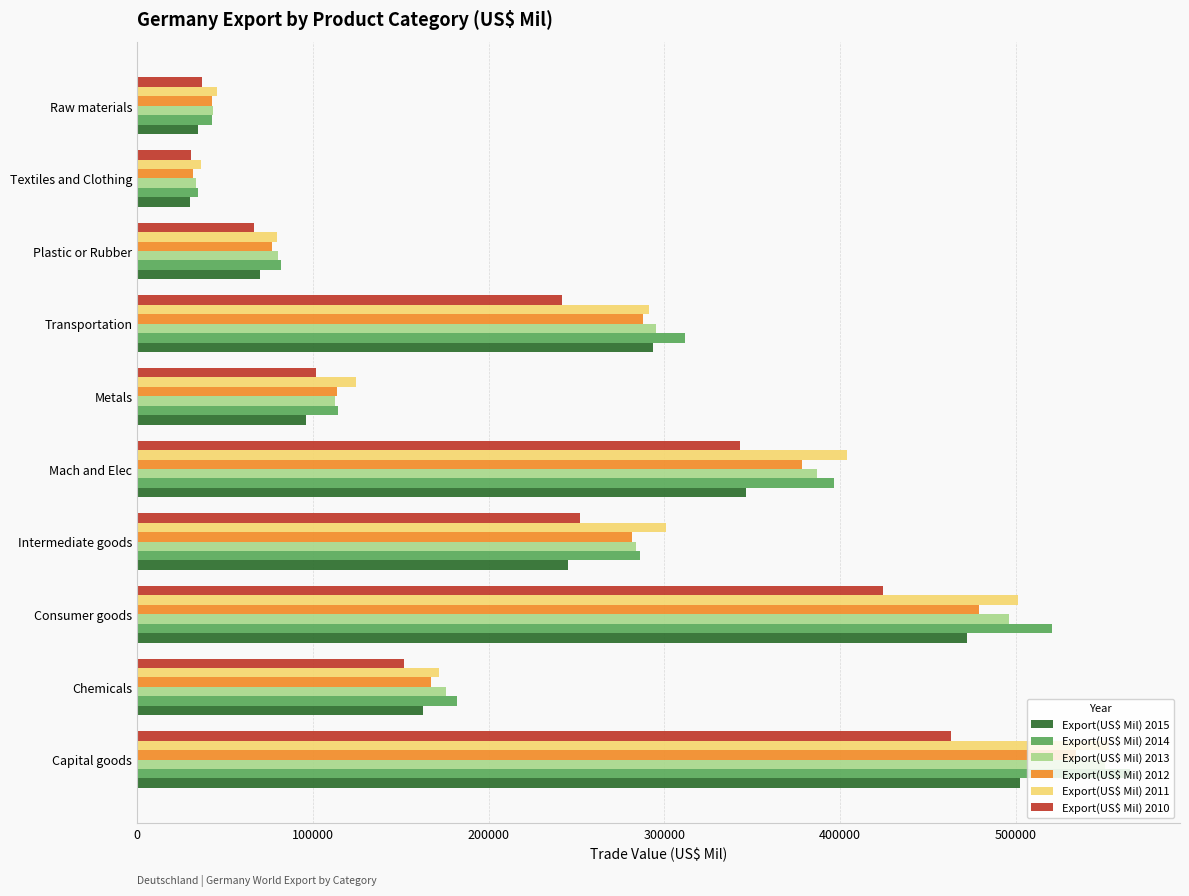

What is the sum of all Export(US$ Mil) 2014 values?

2536131.6